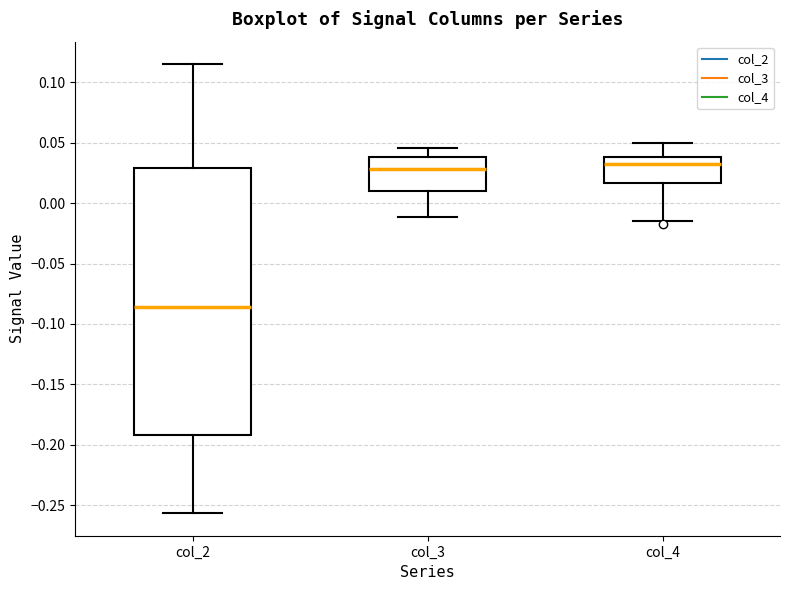

Reading left to right, read every box against the y-axis: the position of its median line, the range the box covers, and the ends of its whiskers. The values are not printed on the chart, so give them approximately, as read against the axis.

col_2: median -0.085, box -0.190 to 0.030, whiskers -0.255 to 0.115
col_3: median 0.030, box 0.010 to 0.040, whiskers -0.010 to 0.045
col_4: median 0.030, box 0.015 to 0.040, whiskers -0.015 to 0.050